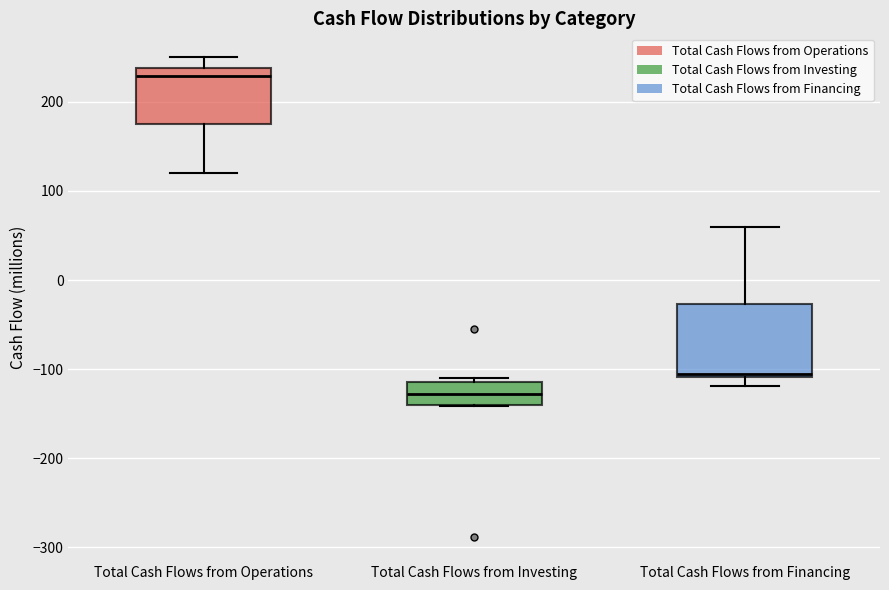

Where does the median line of the box for Total Cash Flows from Investing sit on the y-axis? The values are not printed on the chart, so give them approximately, as read against the axis.

-130